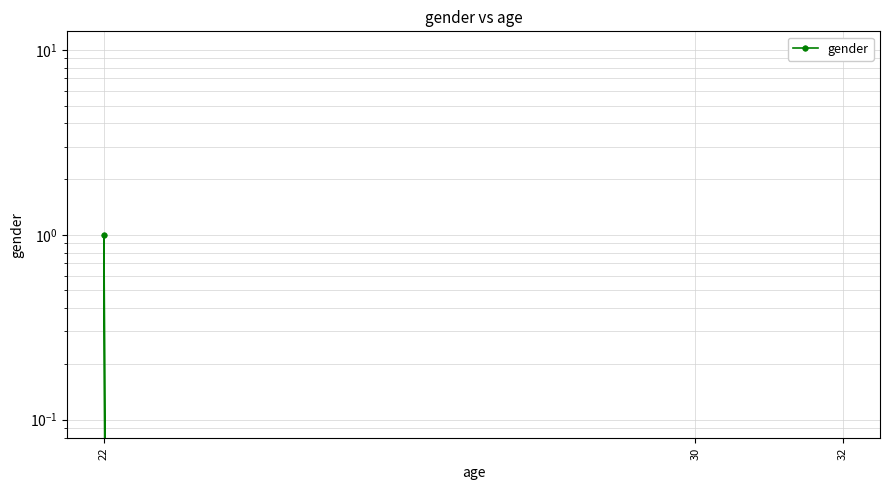

The chart shows a value of 1 at 22. True or false?

True